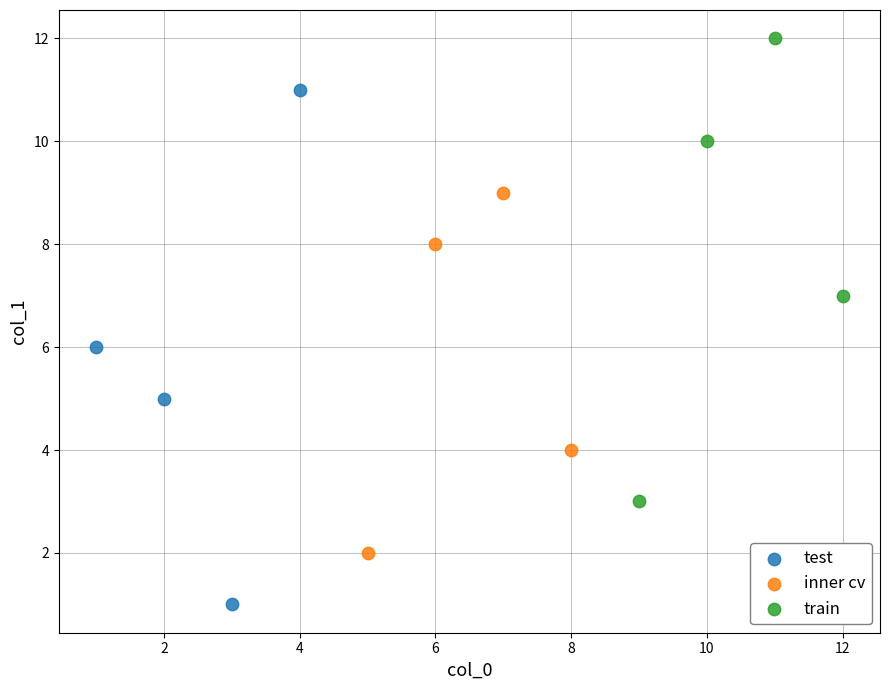

Which series has the widest spread of Y values?

test